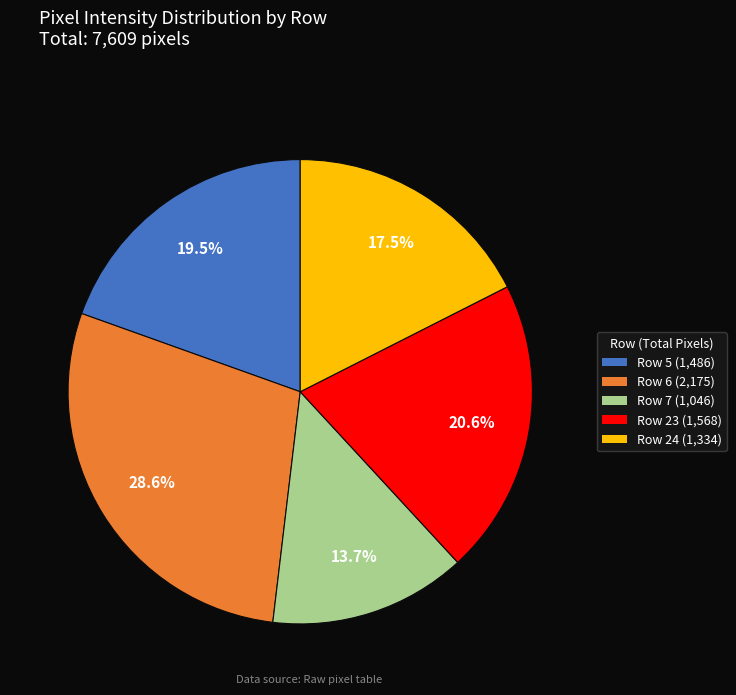

Does any single category account for the majority?

No